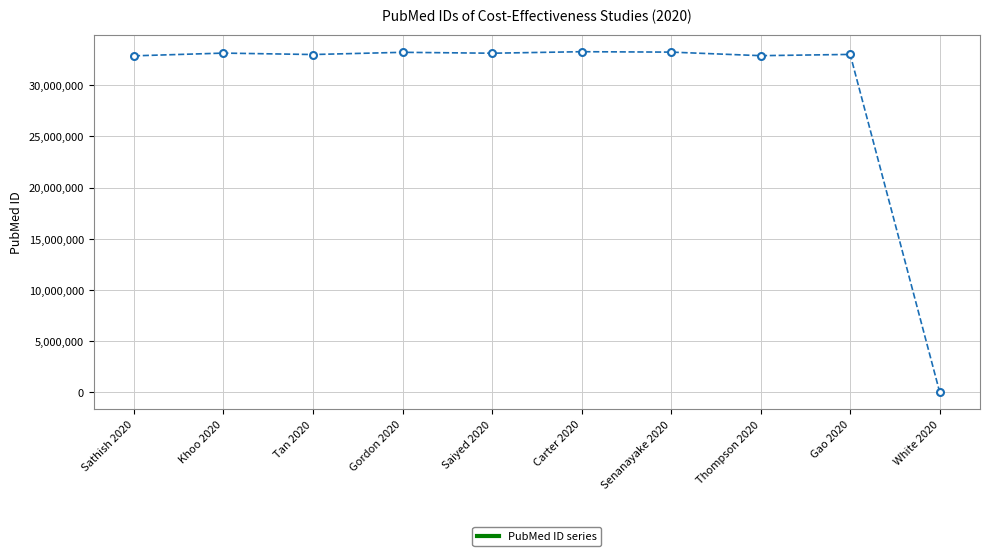

What is the sum of the values at Gordon 2020 and Tan 2020?

66240292